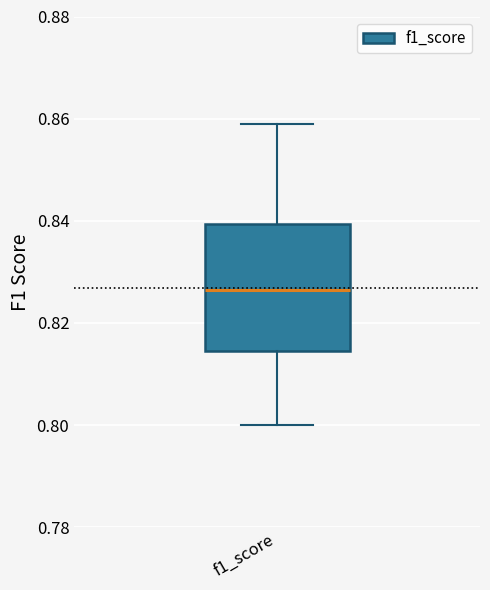

Read this box plot against the y-axis: the position of the median line, the range covered by the box, and the ends of both whiskers. The values are not printed on the chart, so give them approximately, as read against the axis.

median 0.826, box 0.814 to 0.840, whiskers 0.800 to 0.858